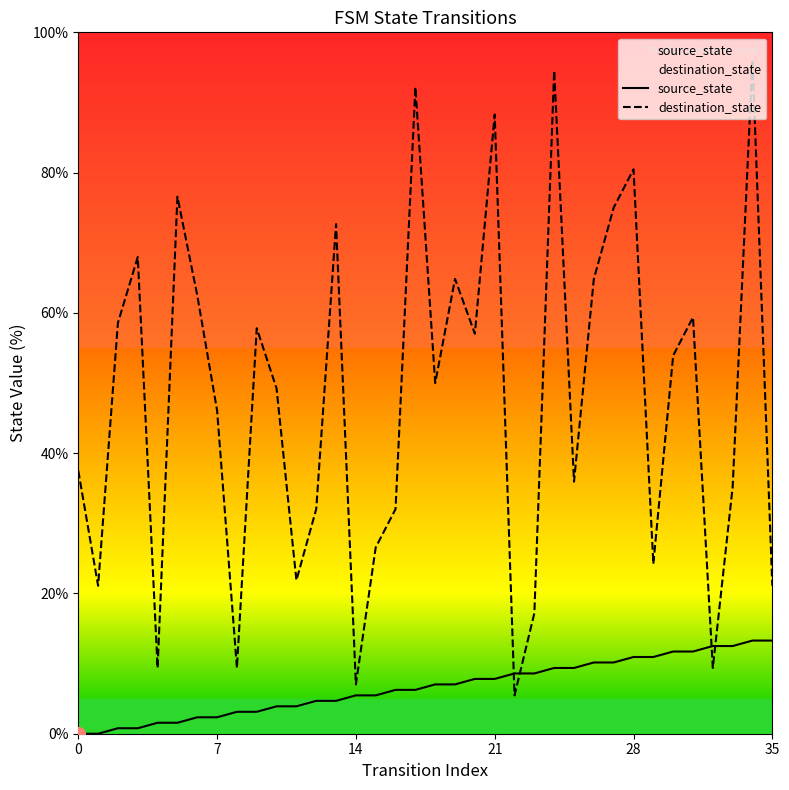

At which category is the sum across all series the highest?

34